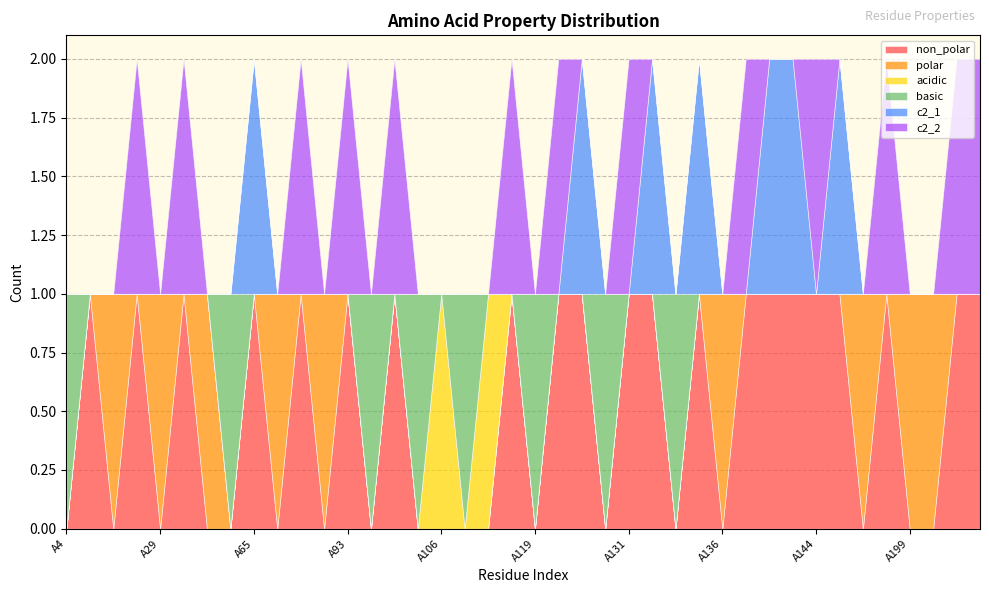

How many values in the non_polar series are below 1?

19